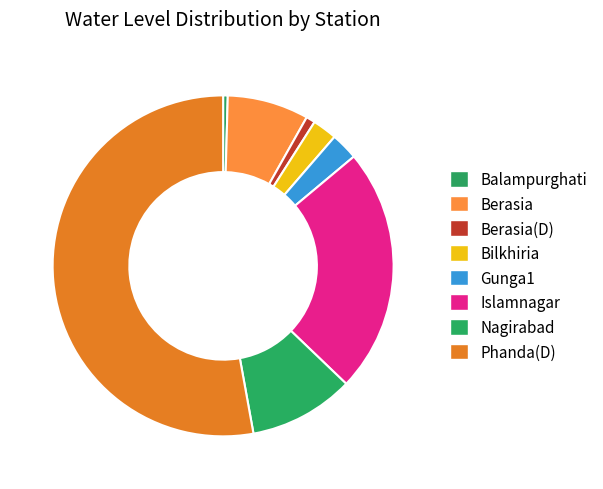

What is the change in value from Gunga1 to Islamnagar?

+8.0